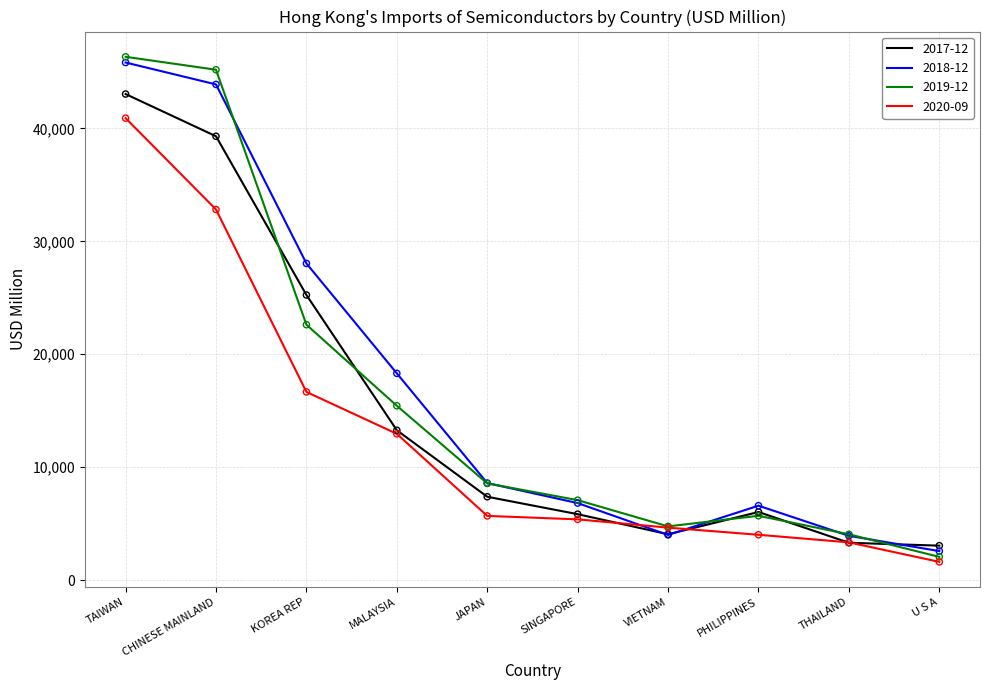

What is the difference between the highest and lowest values at MALAYSIA?

5355.7